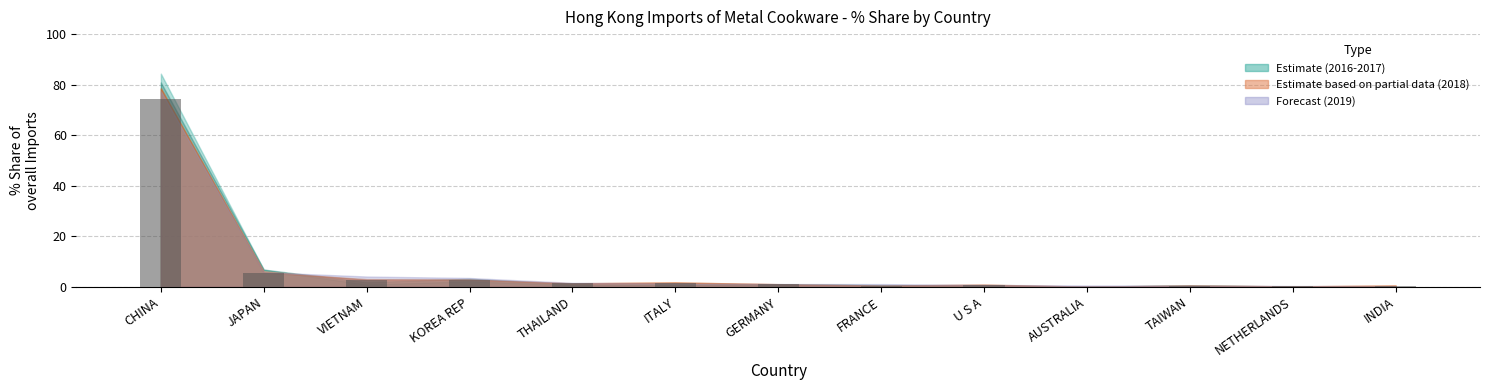

Which label corresponds to the largest value in the chart?

CHINA